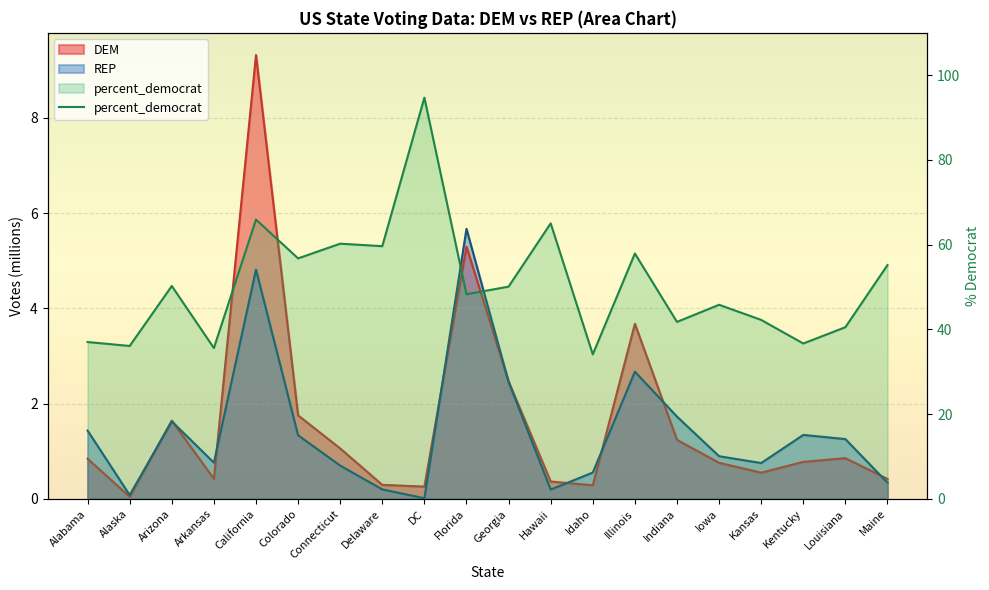

Which series has the largest total across all categories?

percent_democrat